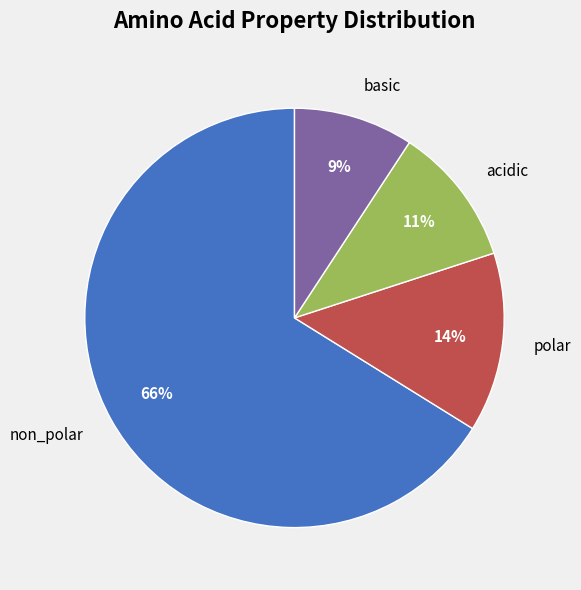

Is the sum of non_polar and basic greater than half?

Yes